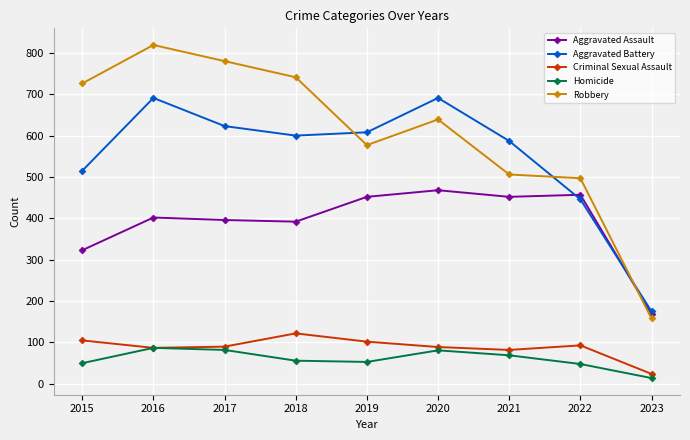

What is the sum of the Homicide values at 2023 and 2019?

67